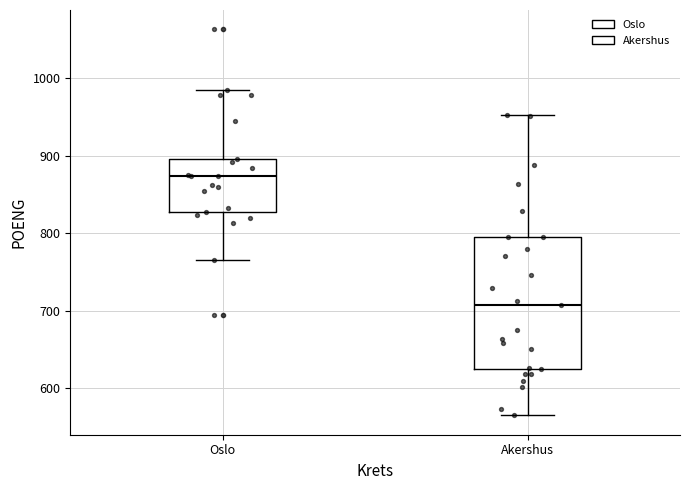

Reading left to right, transcribe this box plot: for each box, give where its median line is, the range the box spans, and where its two whiskers end, as read against the y-axis. The values are not printed on the chart, so give them approximately, as read against the axis.

Oslo: median 870, box 830 to 900, whiskers 770 to 990
Akershus: median 710, box 630 to 800, whiskers 570 to 950